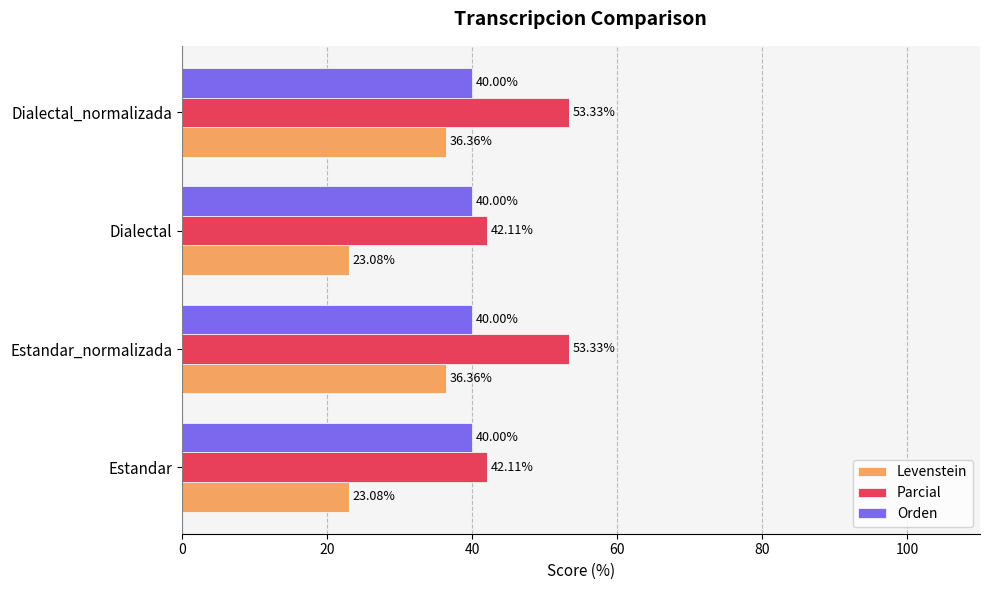

How many data points in Parcial are above 53?

2